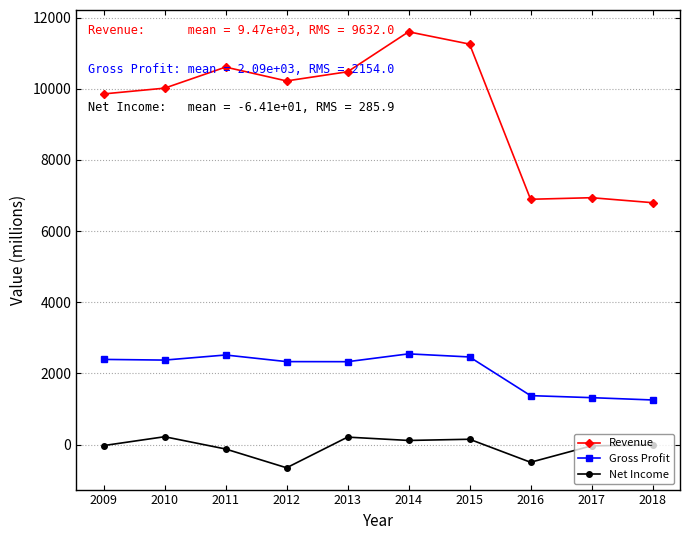

What is the sum of all Revenue values?

94685